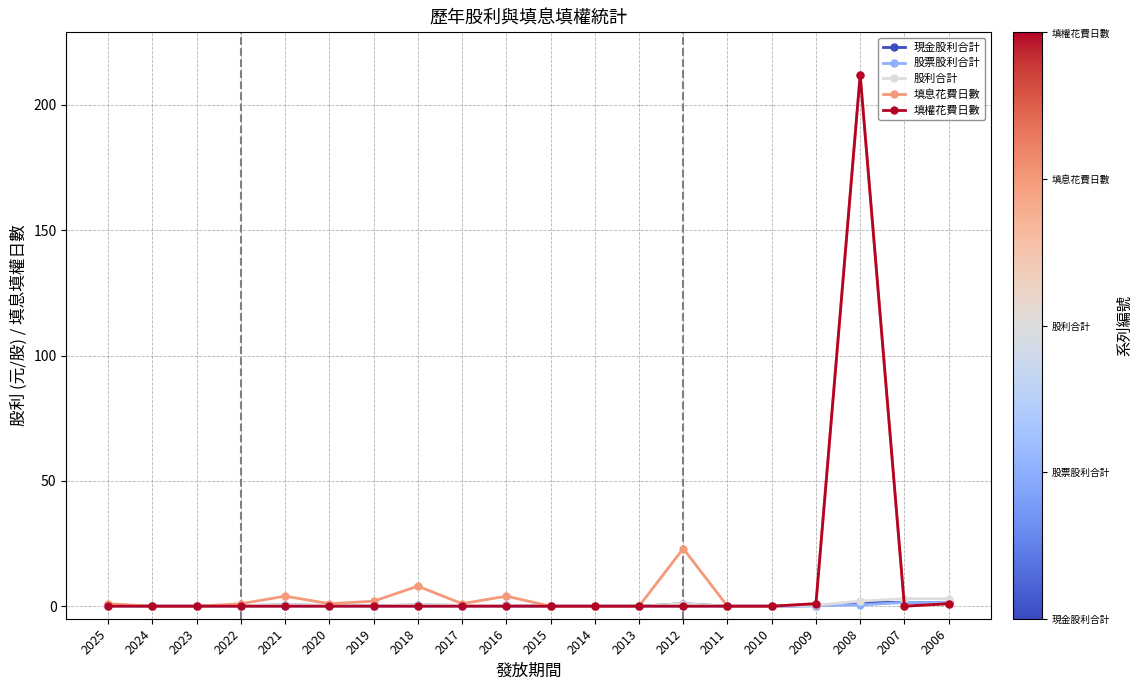

True or false: 股利合計 has more than 0 interior local peaks.

True